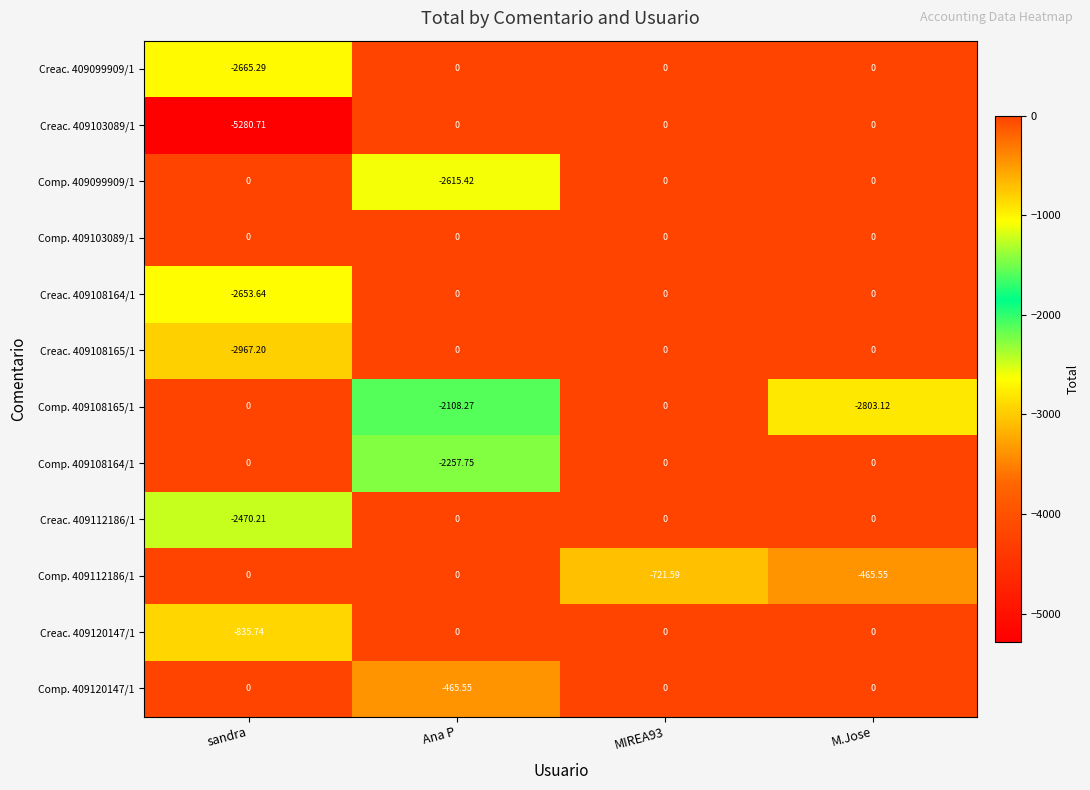

At which label does Creac. 409108165/1 reach its minimum?

sandra